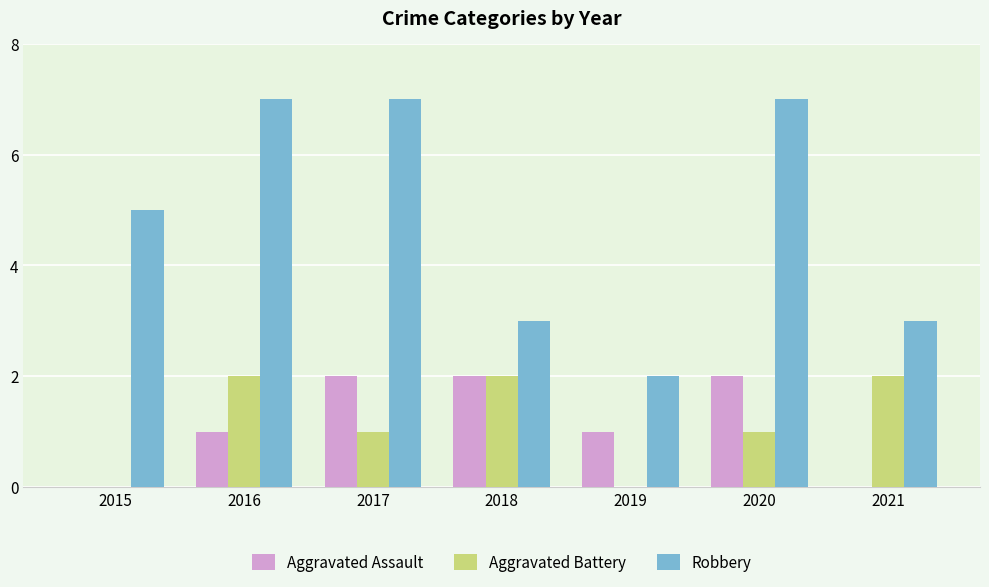

Reading right to left, extract all data points from this chart.

Aggravated Assault: 2021=0	2020=2	2019=1	2018=2	2017=2	2016=1	2015=0
Aggravated Battery: 2021=2	2020=1	2019=0	2018=2	2017=1	2016=2	2015=0
Robbery: 2021=3	2020=7	2019=2	2018=3	2017=7	2016=7	2015=5